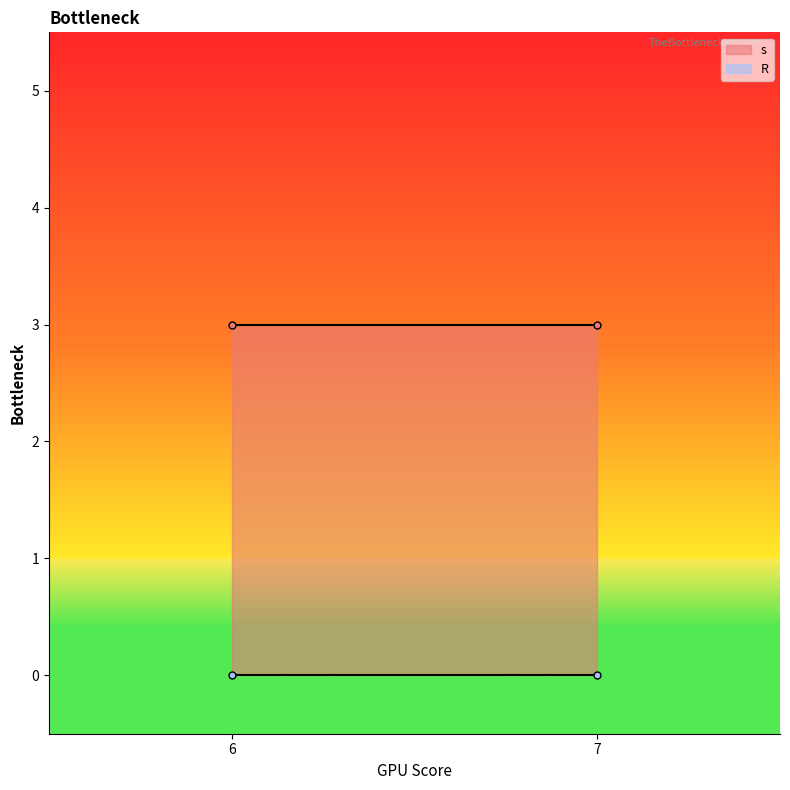

Rank the series by their maximum value, from highest to lowest.

s, R